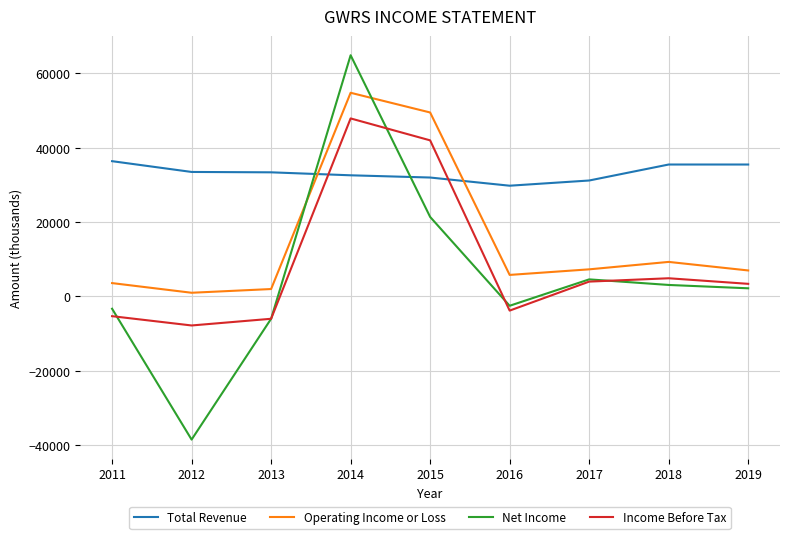

What is the greatest value displayed?

64900